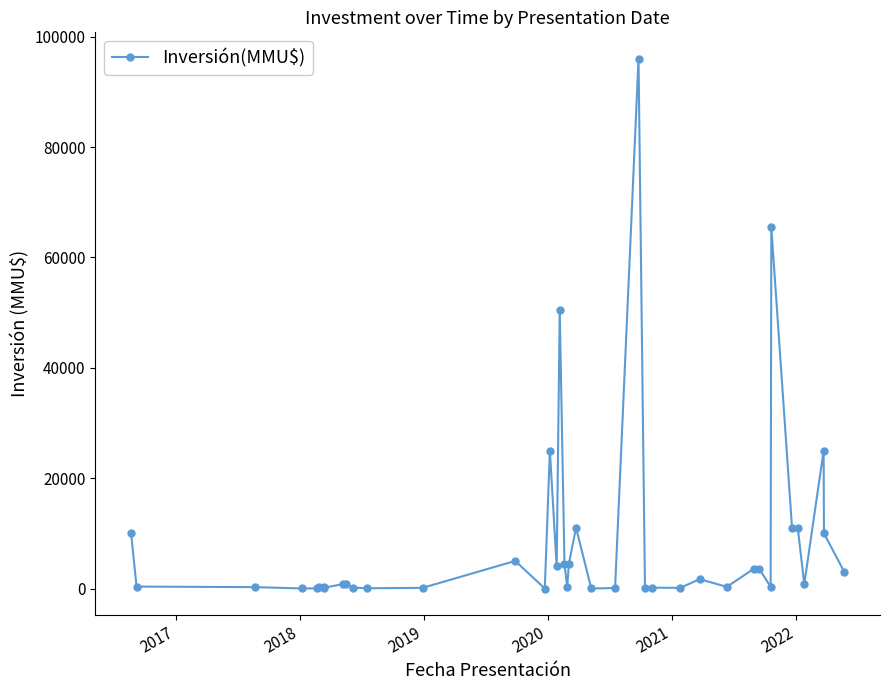

What is the greatest value displayed?

96000.0